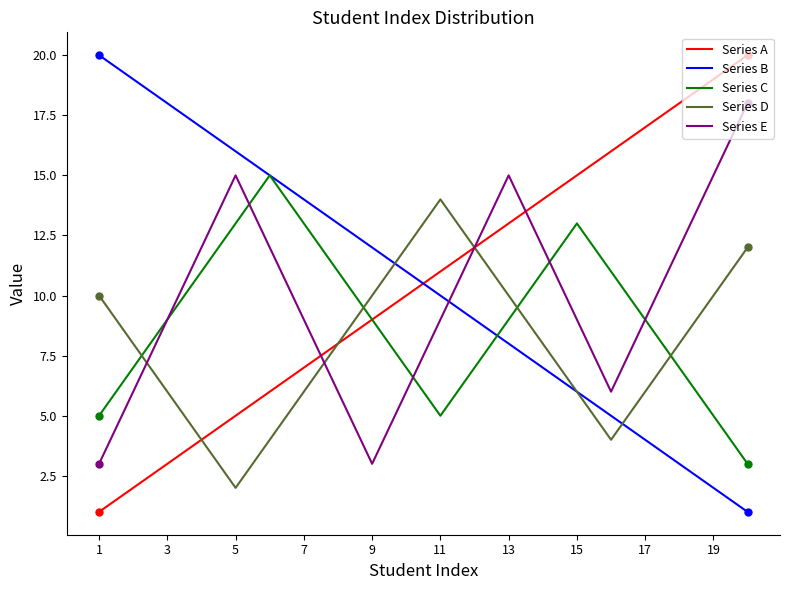

How many lines are shown in the chart?

5